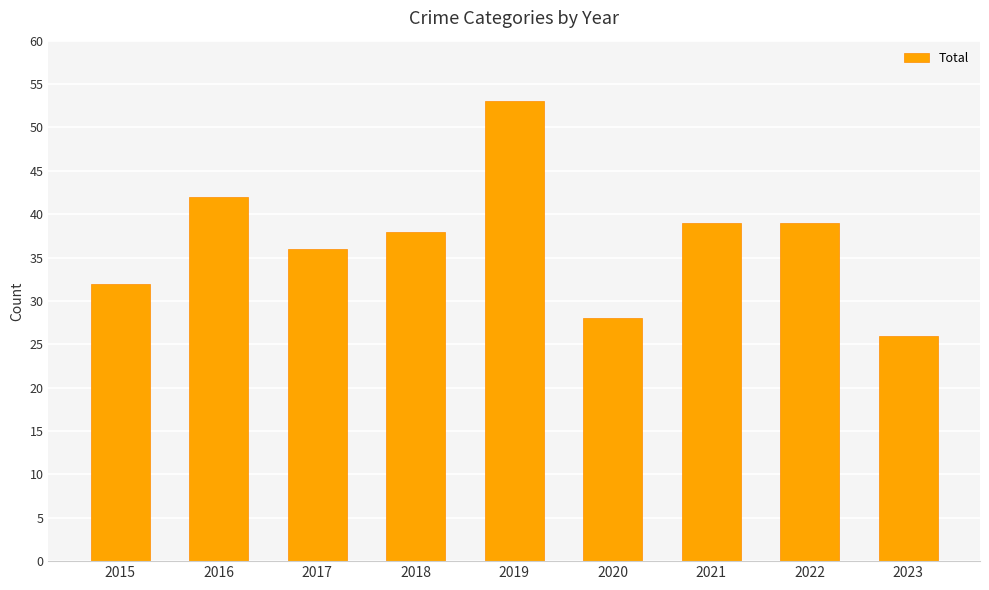

What is the change in value from 2019 to 2020?

-25